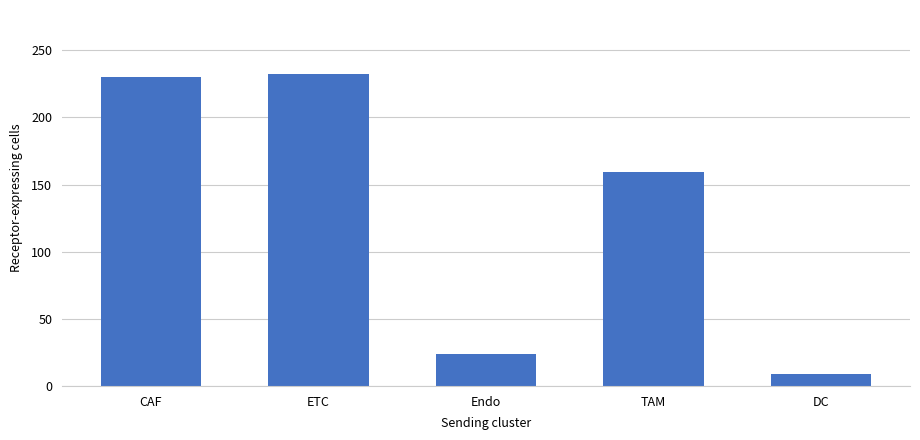

Count the number of data series in this chart.

1